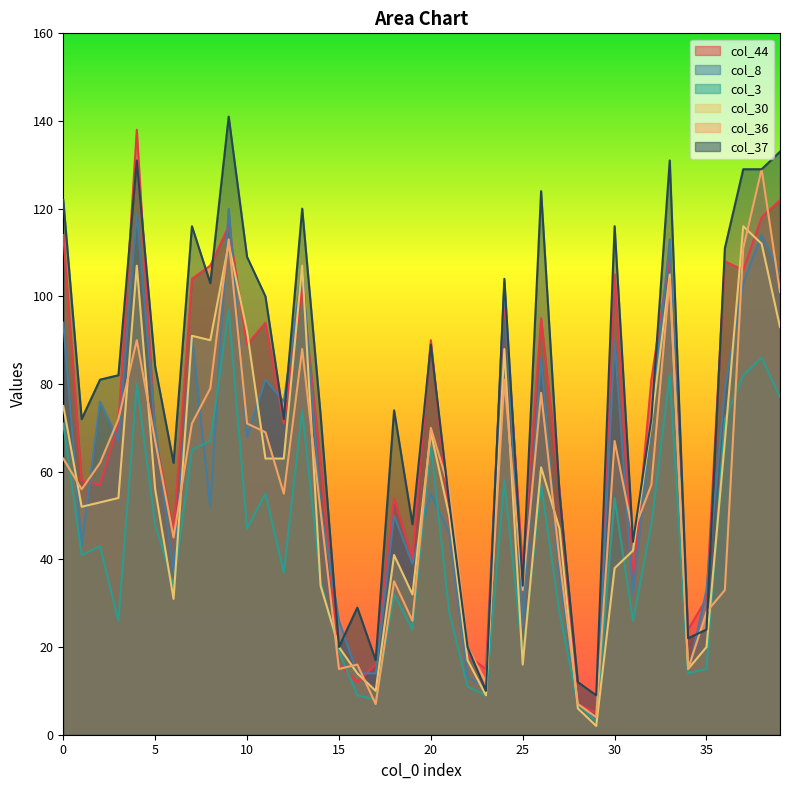

At how many categories does at least one series exceed 35?

31